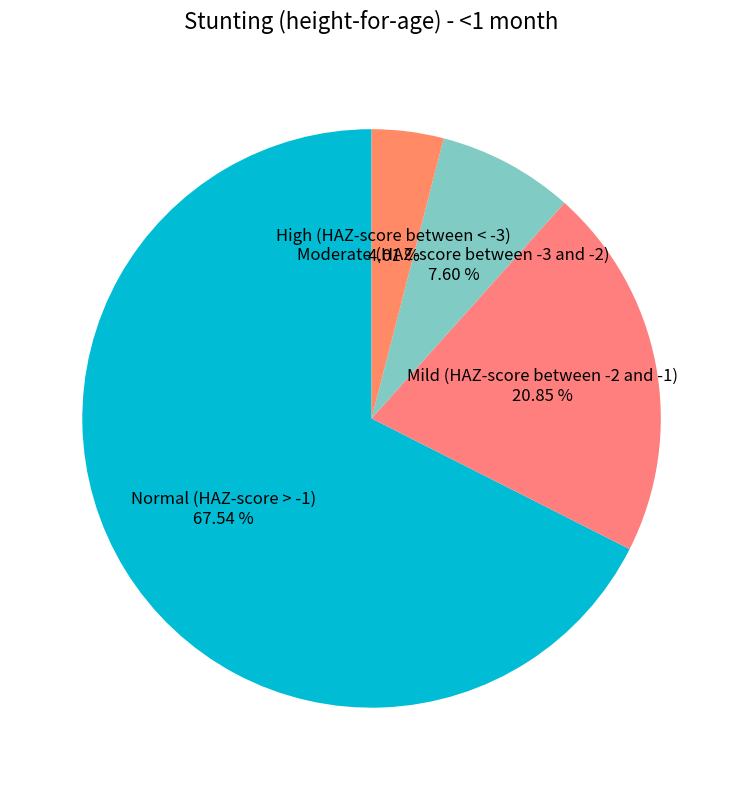

Combined, what portion of the pie is Mild (HAZ-score between -2 and -1) and High (HAZ-score between < -3)?

24.9%